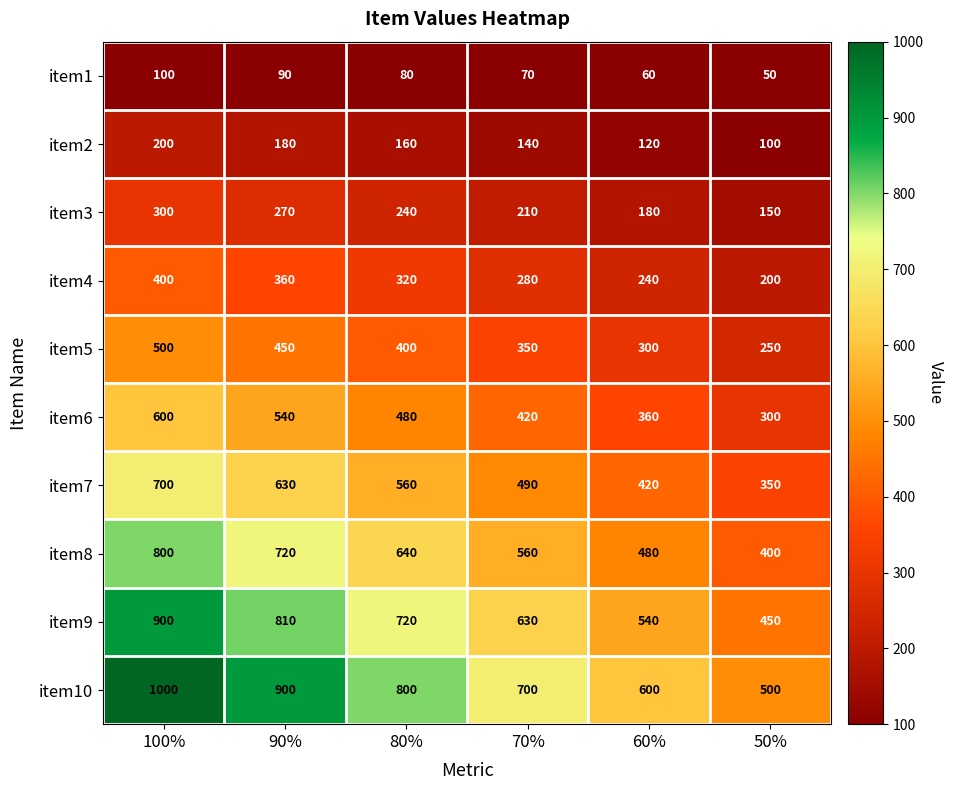

Which series has the largest total across all categories?

item10